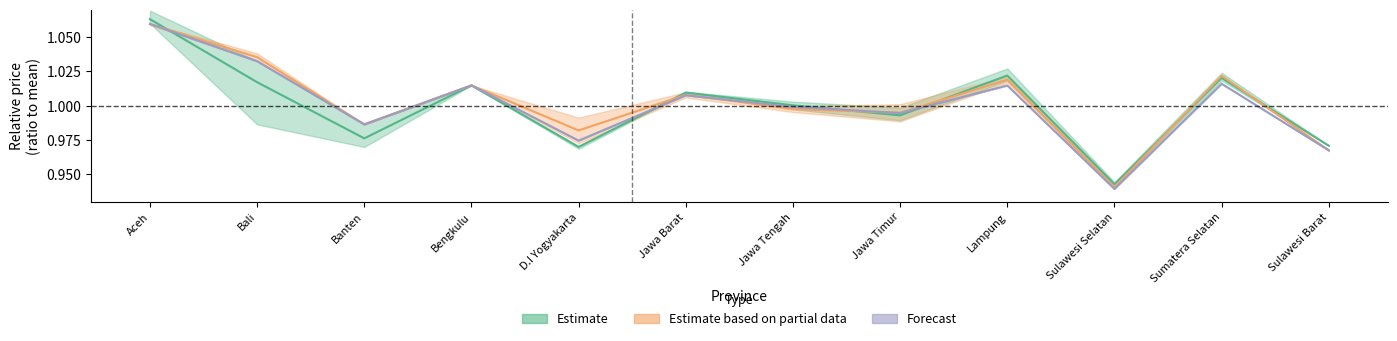

Does the chart display data point markers on the line(s)?

No